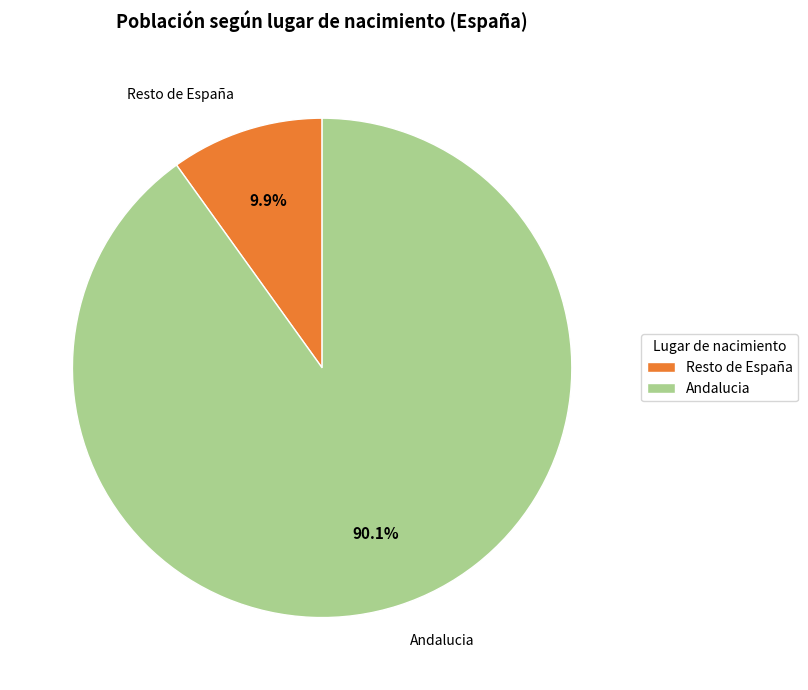

What is the smallest slice in the pie chart?

Resto de España